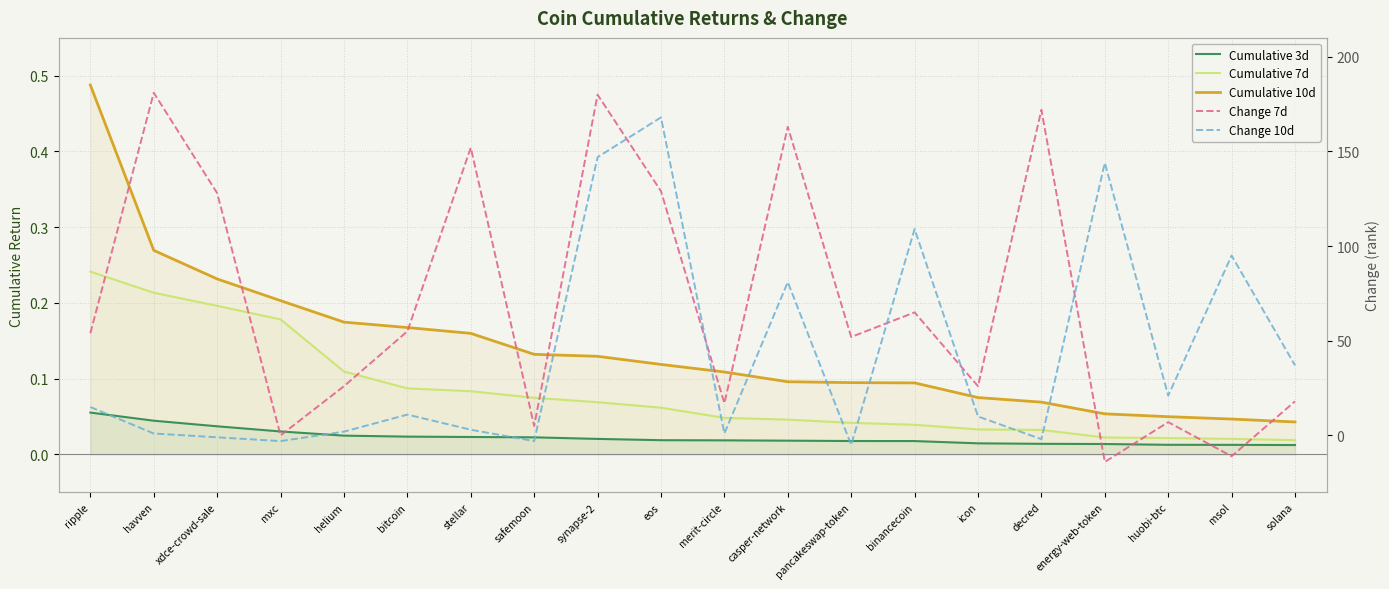

After their last crossing, which series has the higher values: Cumulative 3d or Change 10d?

Change 10d